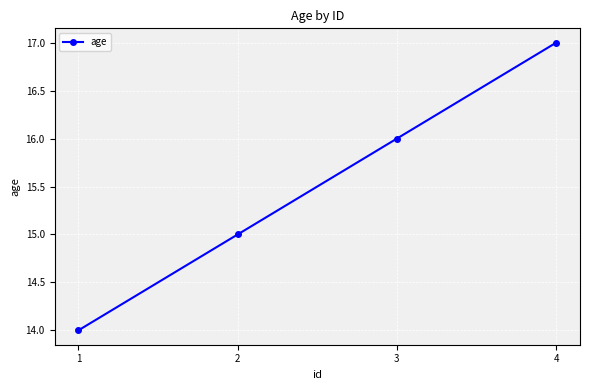

Count the number of data series in this chart.

1